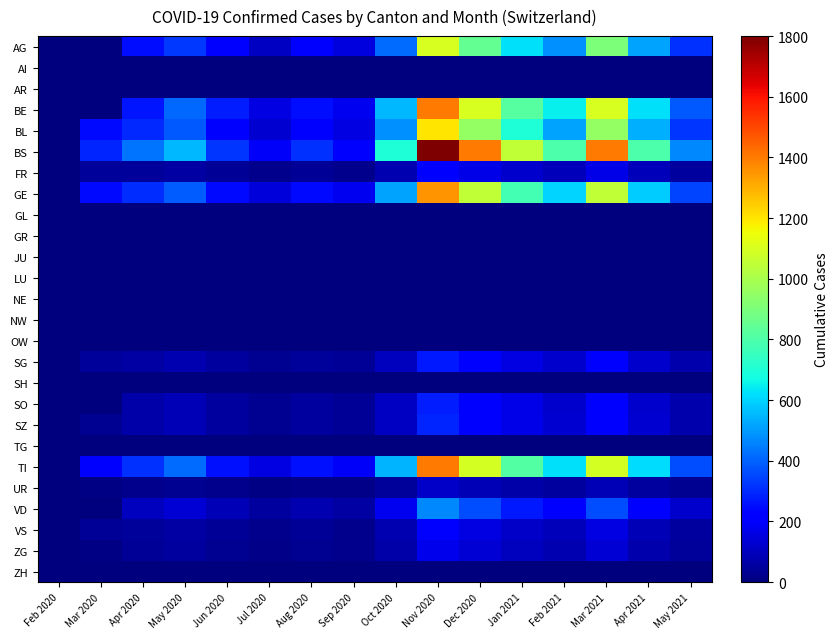

At which category is the sum across all series the highest?

Nov 2020